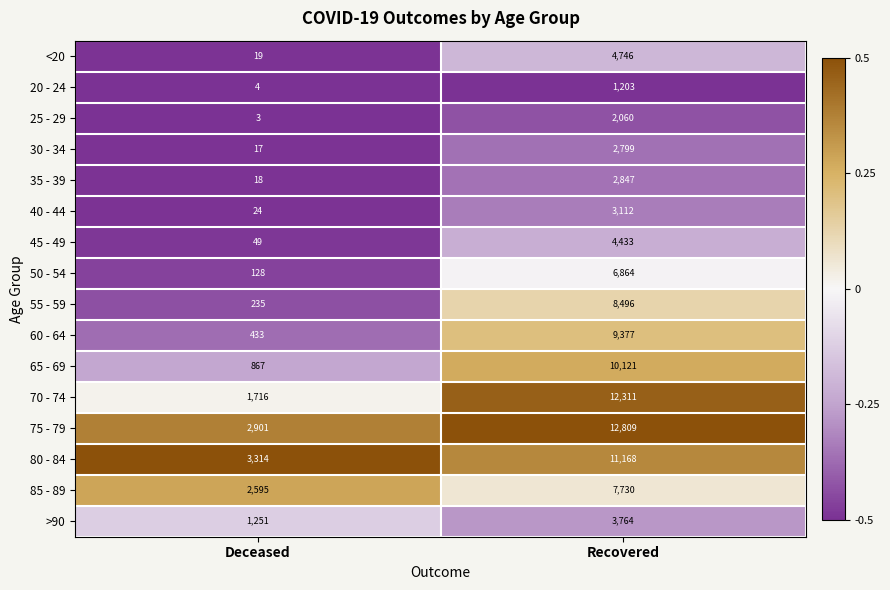

List the labels in order of 20 - 24 value, largest first.

Recovered, Deceased